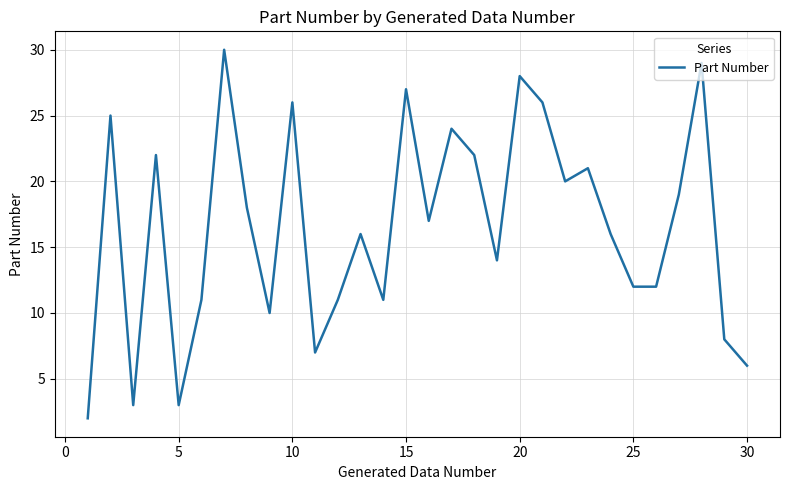

What is the greatest value displayed?

30